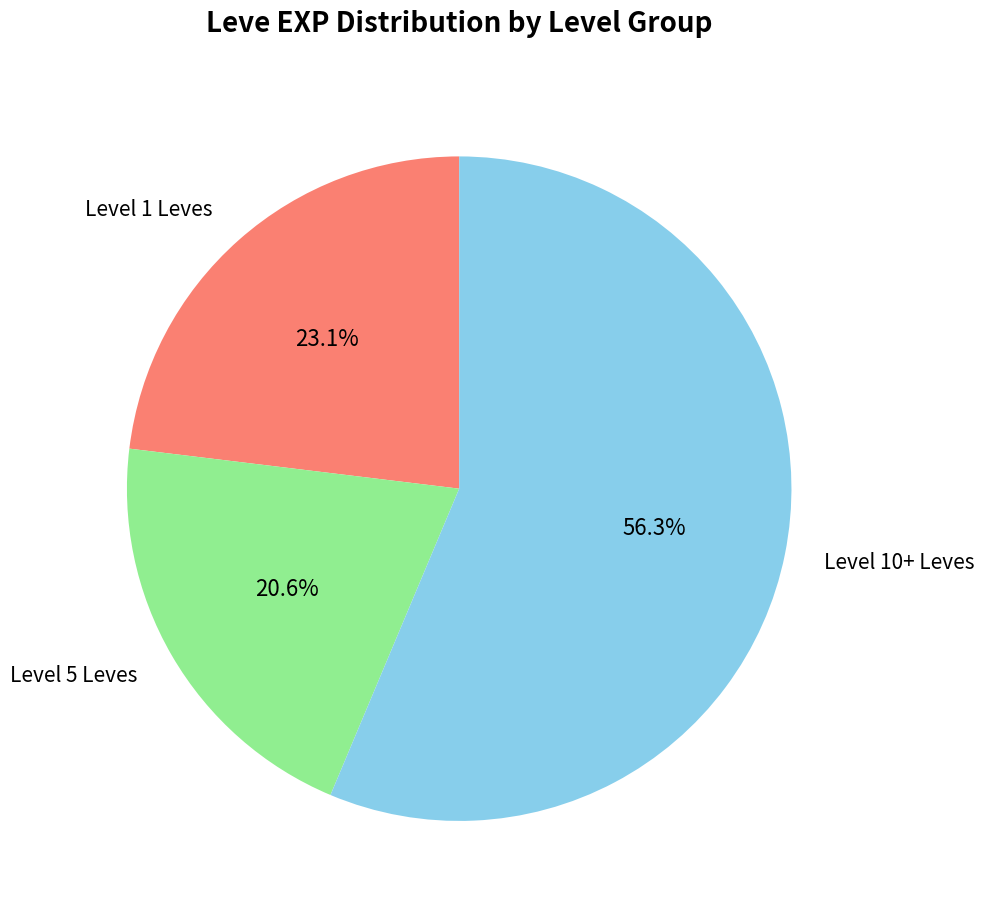

Does any single category account for the majority?

Yes